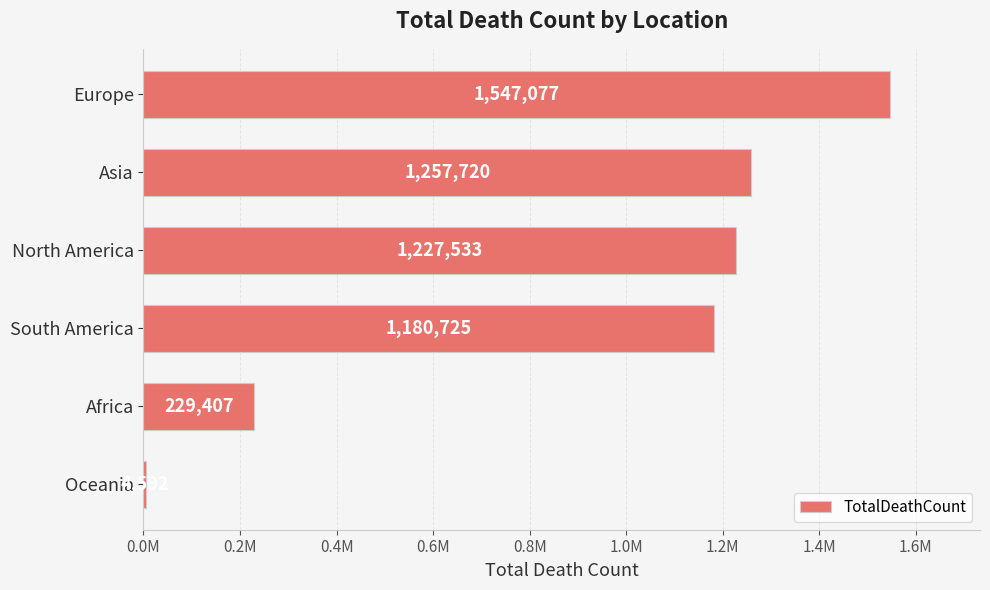

Are the bars horizontal?

Yes